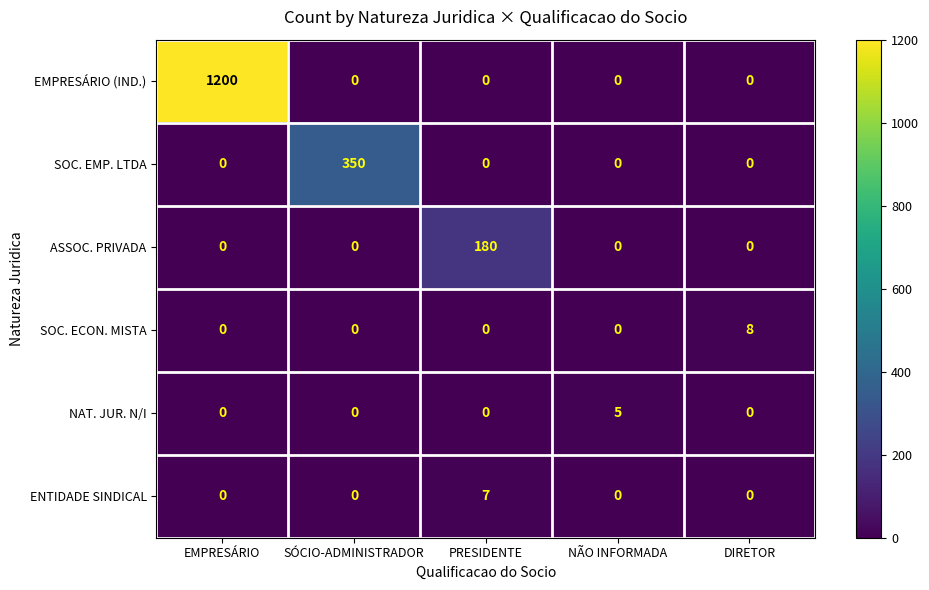

Reading left to right, extract all data points from this chart.

EMPRESÁRIO (IND.): 1200	0	0	0	0
SOC. EMP. LTDA: 0	350	0	0	0
ASSOC. PRIVADA: 0	0	180	0	0
SOC. ECON. MISTA: 0	0	0	0	8
NAT. JUR. N/I: 0	0	0	5	0
ENTIDADE SINDICAL: 0	0	7	0	0